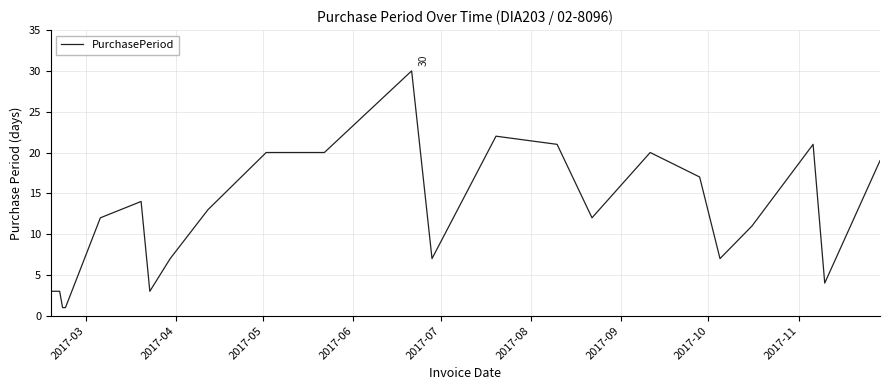

Reading left to right, list all the values displayed in this chart.

3	3	1	1	12	14	3	7	13	20	20	30	7	22	21	12	20	17	7	11	21	4	19